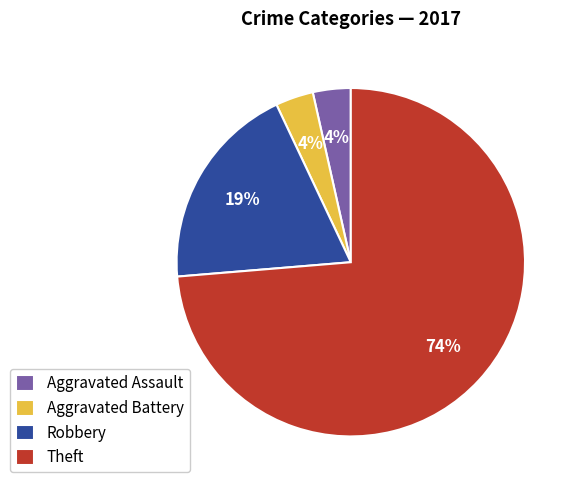

True or false: Aggravated Battery accounts for 10% of the total.

False